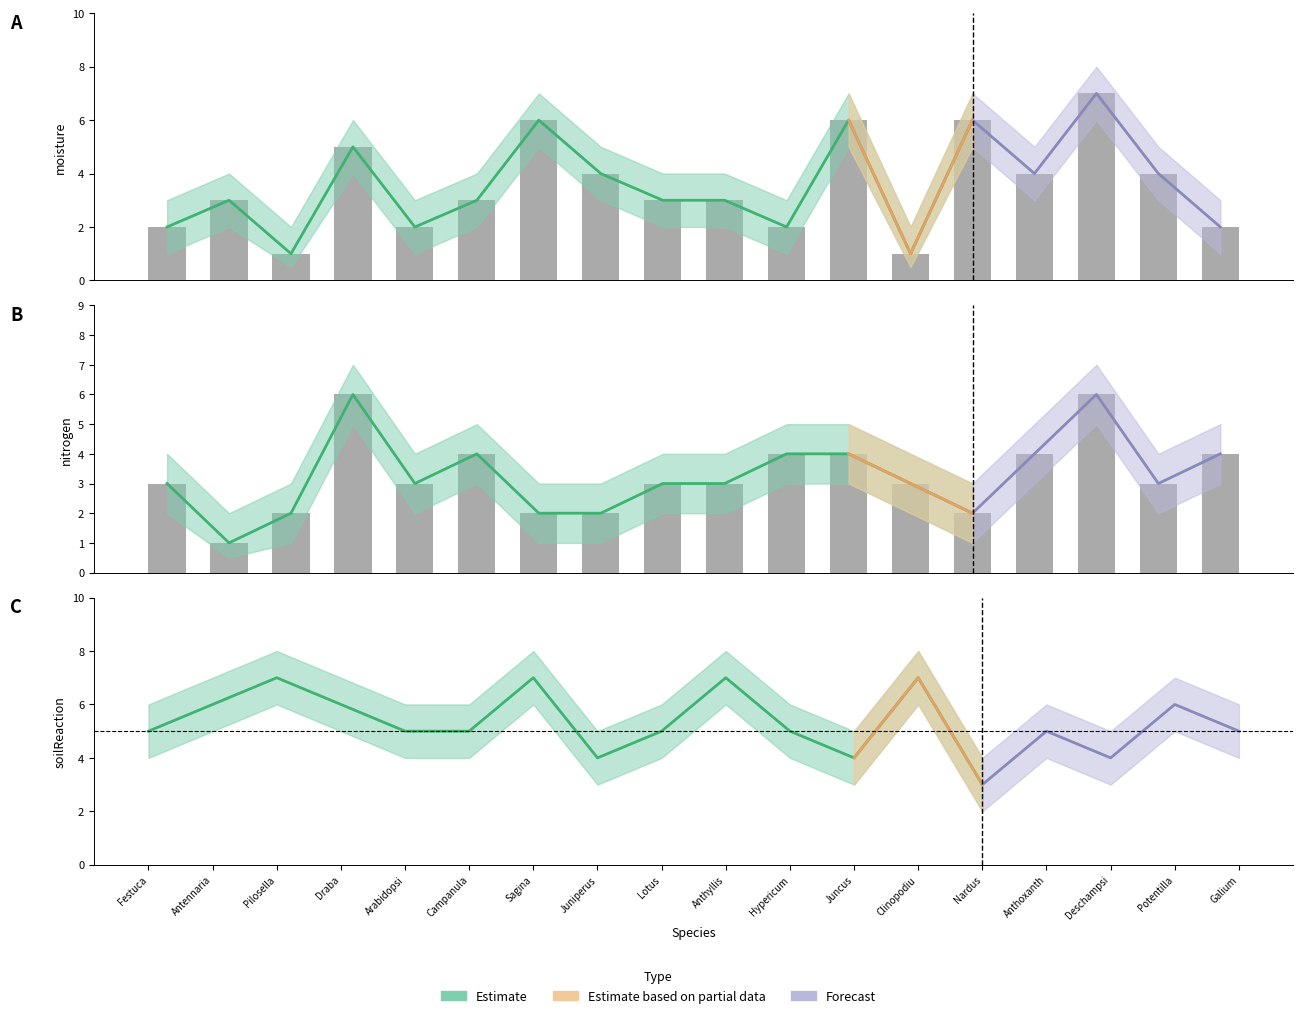

Which series changed the most between Clinopodium acinos and Anthoxanthum odoratum?

moisture